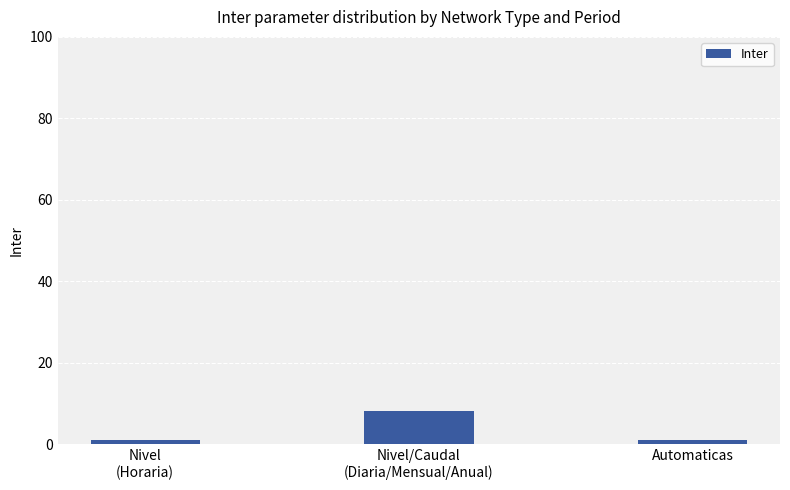

Reading left to right, list all the values displayed in this chart.

1	8	1